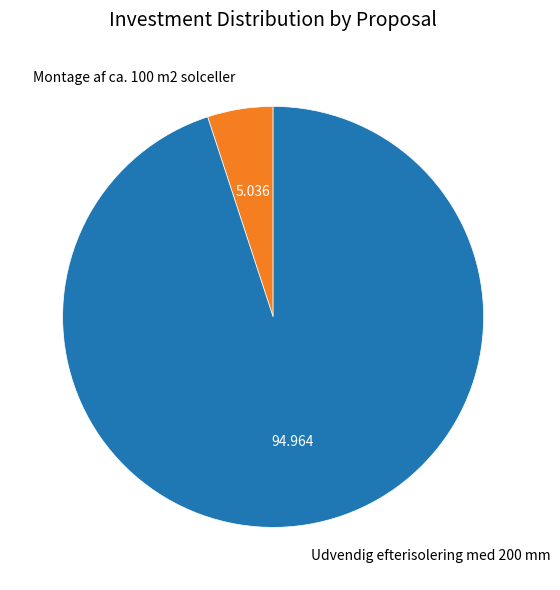

Is the sum of Montage af ca. 100 m2 solceller and Udvendig efterisolering med 200 mm greater than half?

Yes